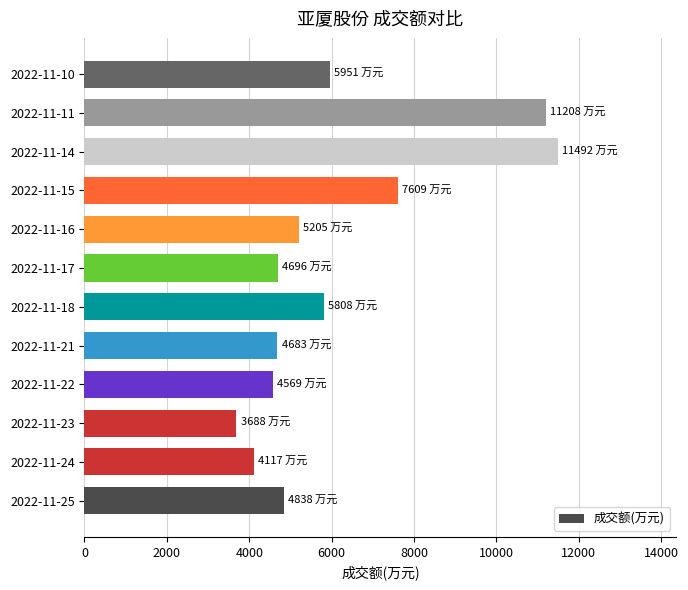

What is the change in value from 2022-11-24 to 2022-11-18?

+1691